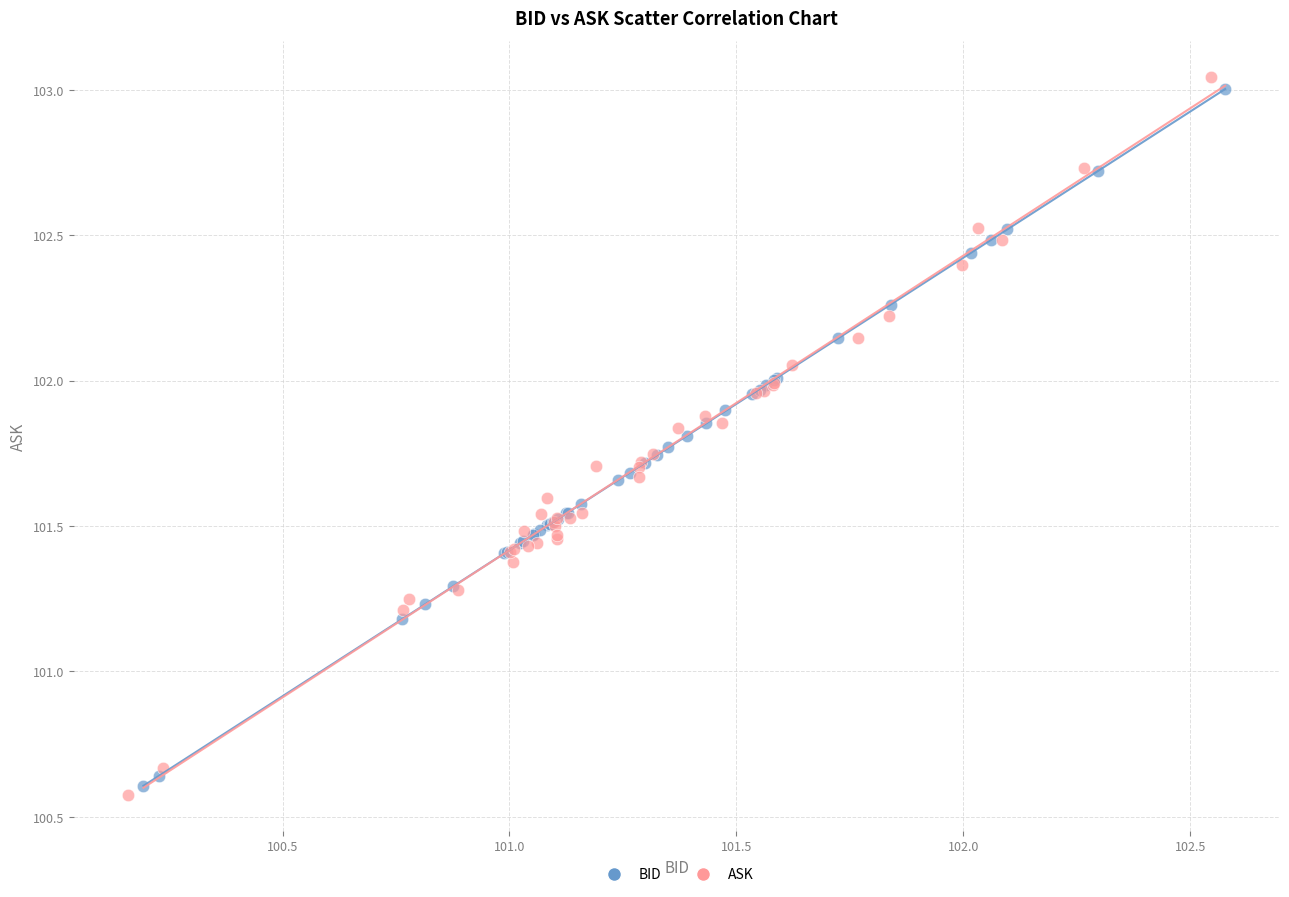

Which series contains the highest Y value?

ASK